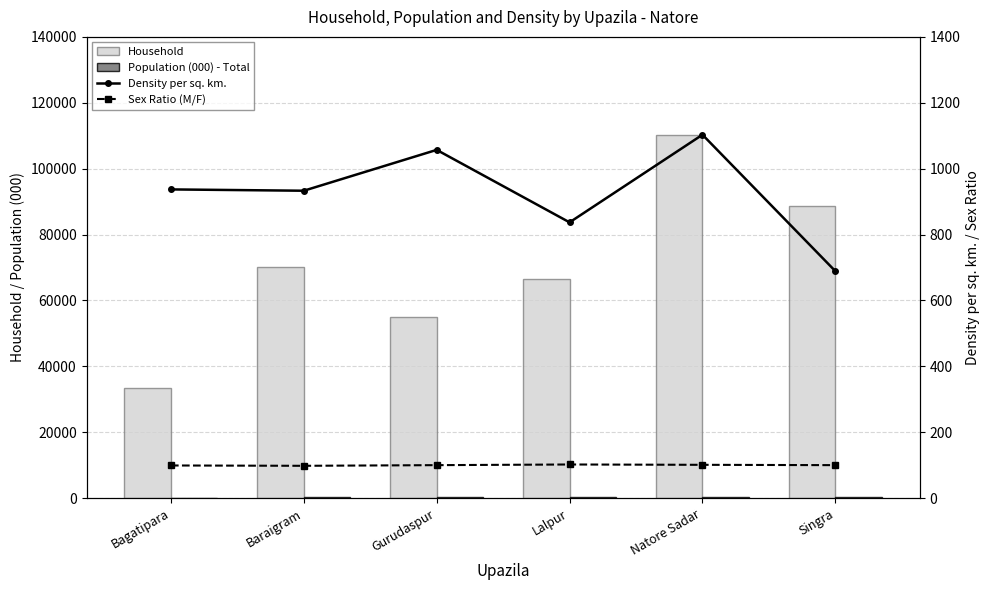

How many data points in Population (000) - Total are less than 280?

3